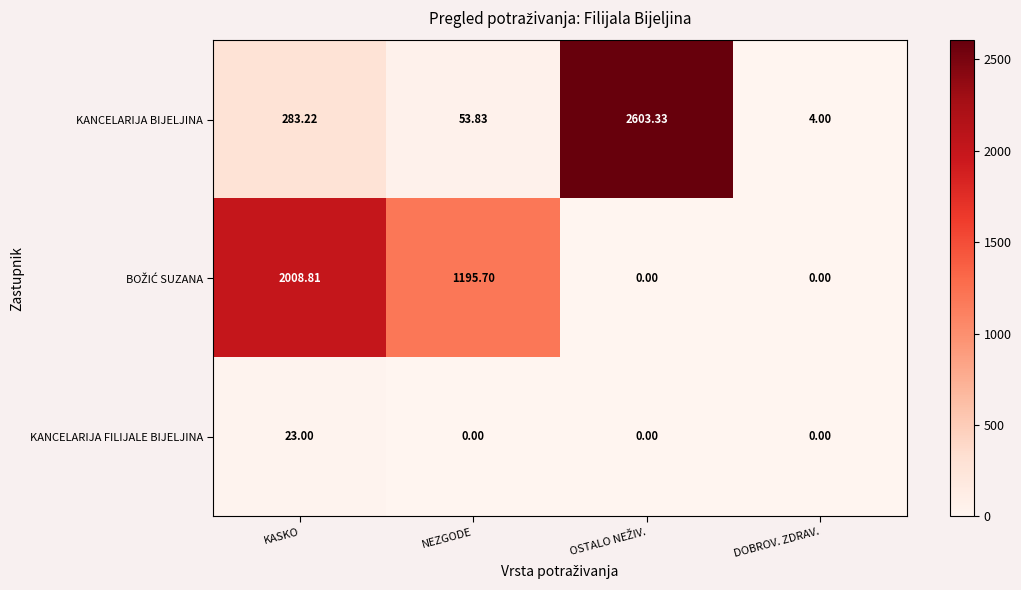

At which label is KANCELARIJA BIJELJINA closest to 1303?

KASKO